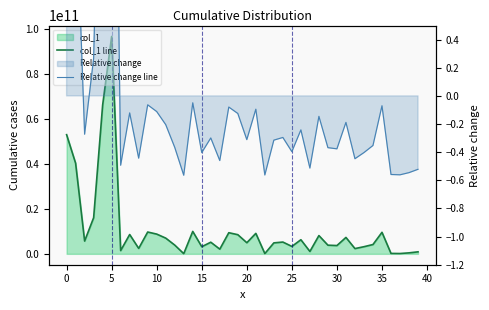

Is the value of col_1 line at 29 greater than the value of Relative change line at 18?

Yes